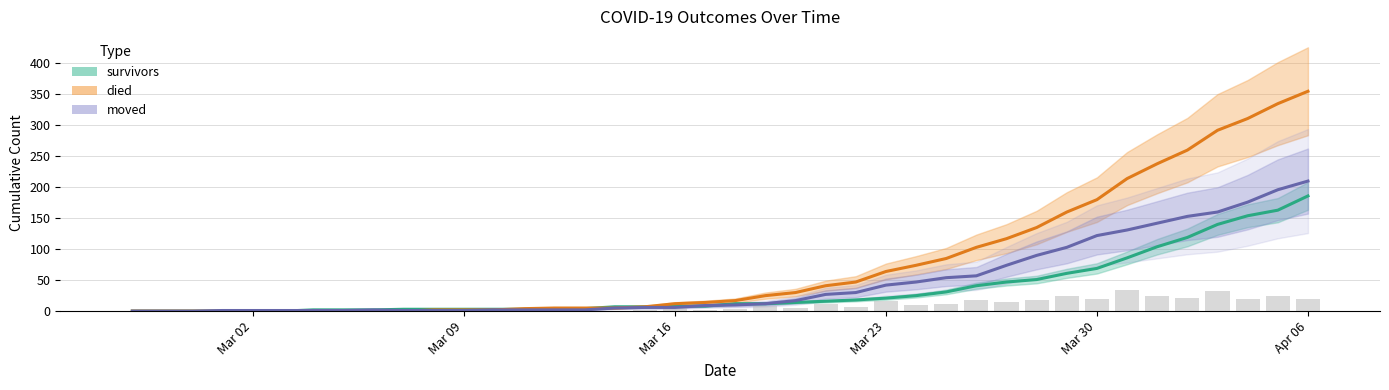

What is the maximum value for survivors?

186